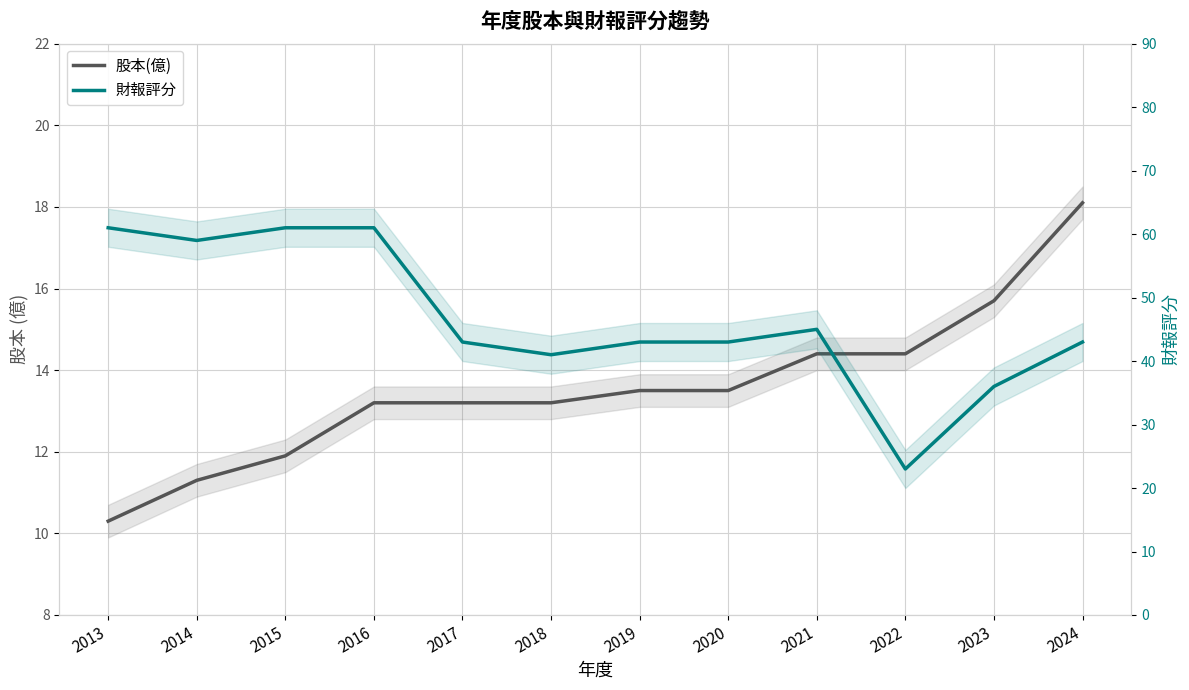

List the series in order of their peak value, lowest first.

股本(億), 財報評分